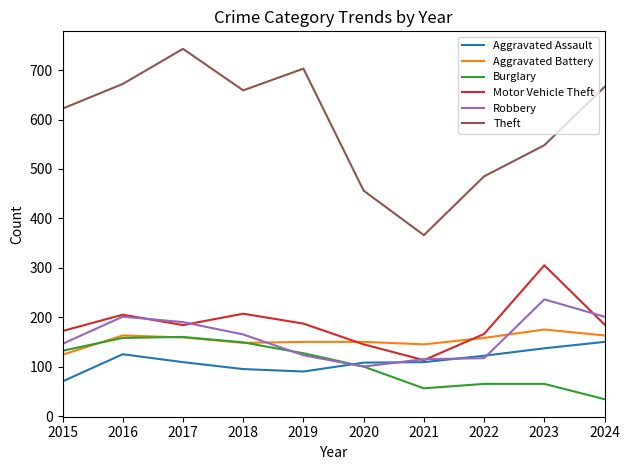

What is the total value across all series at 2016?

1524